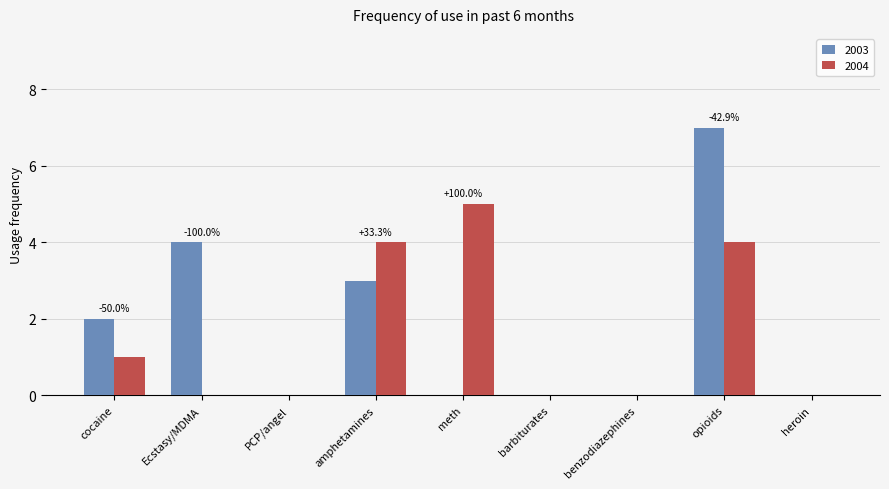

What are all the series names shown in the legend?

2003, 2004